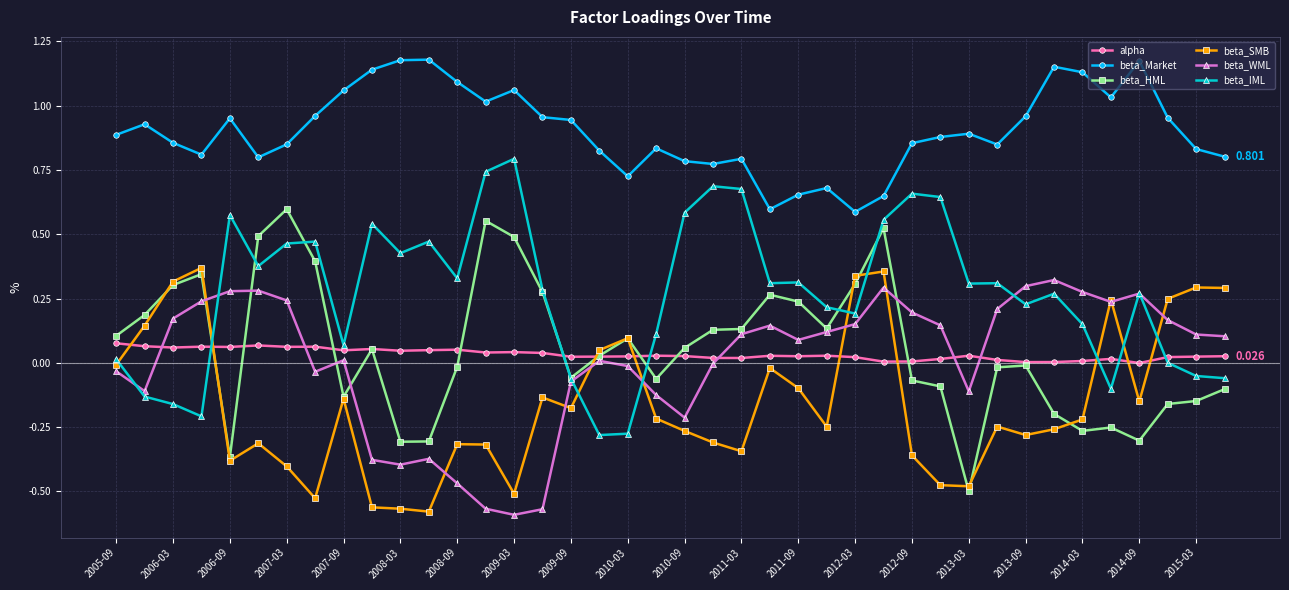

True or false: beta_Market has more than 0 interior local peaks.

True